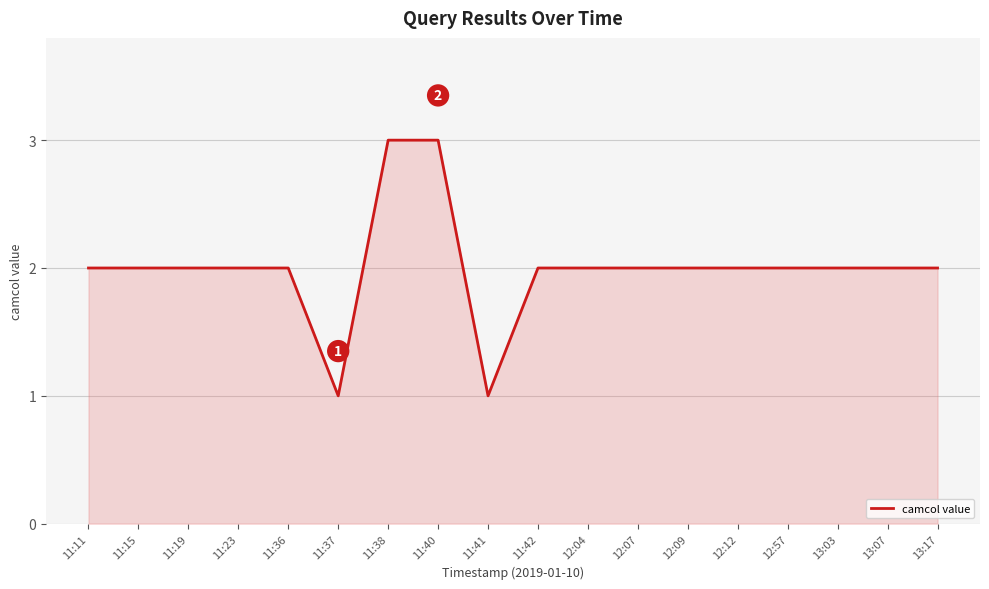

What is the maximum value shown in the chart?

3